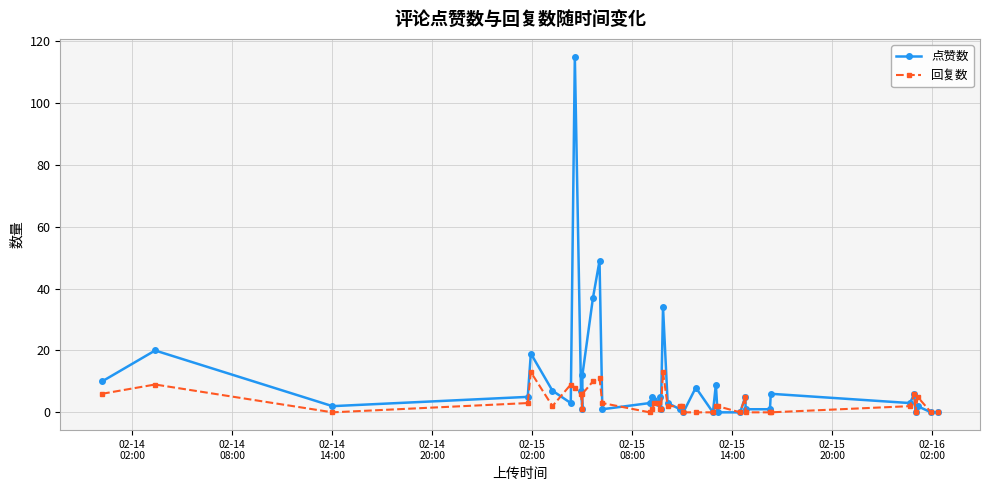

Which series has the widest spread of values?

点赞数